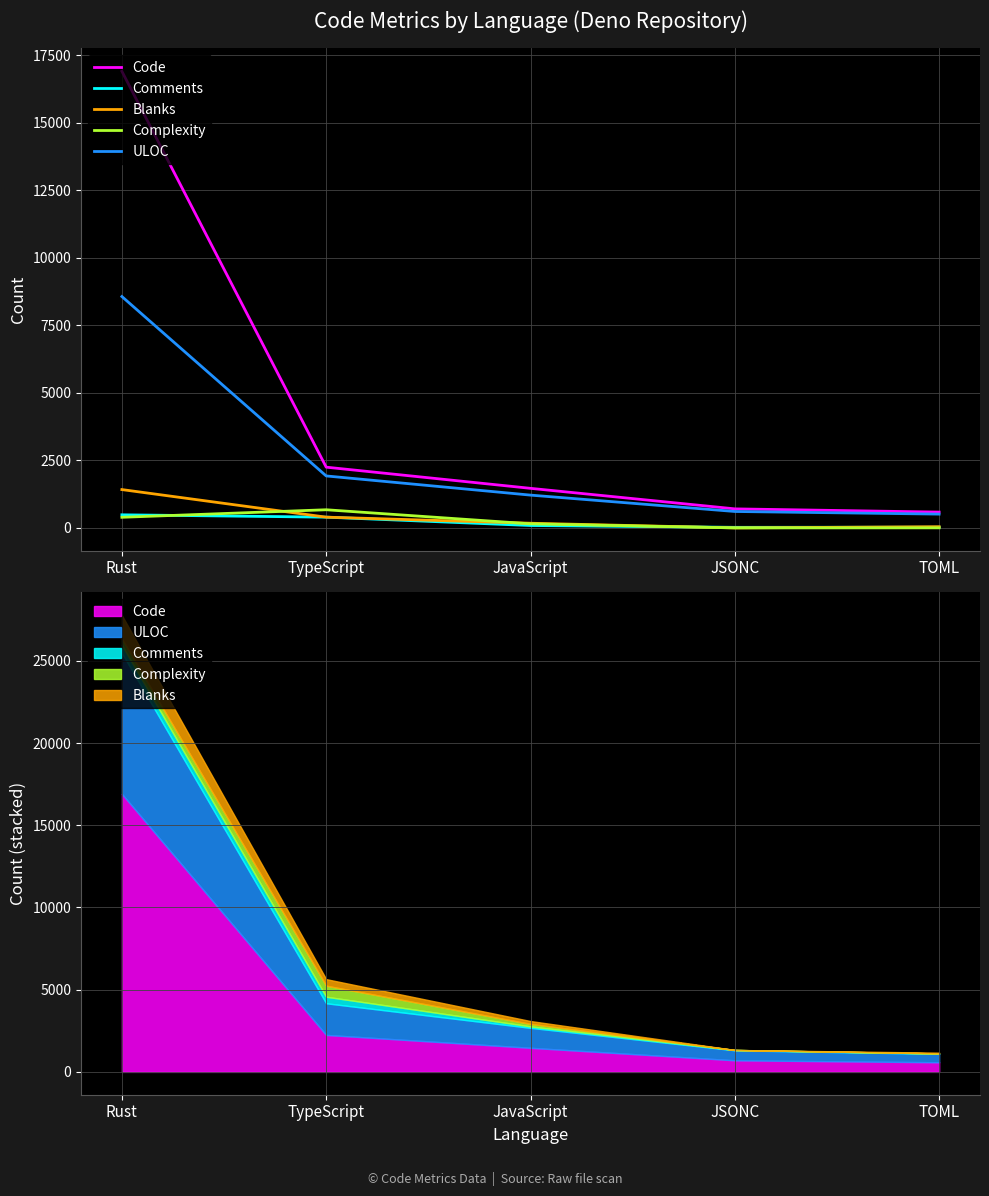

How many distinct data groups are displayed?

5